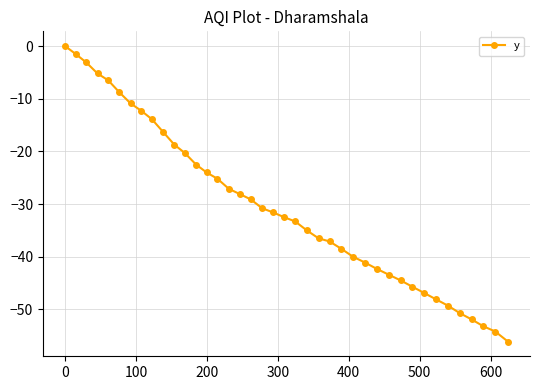

What is the value of the 19th point from the left?

-30.8